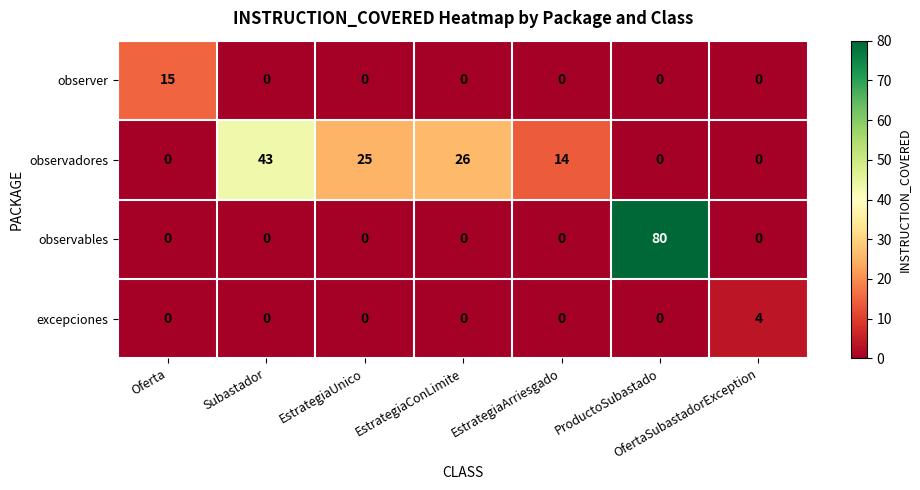

What is the average value of the observables series?

11